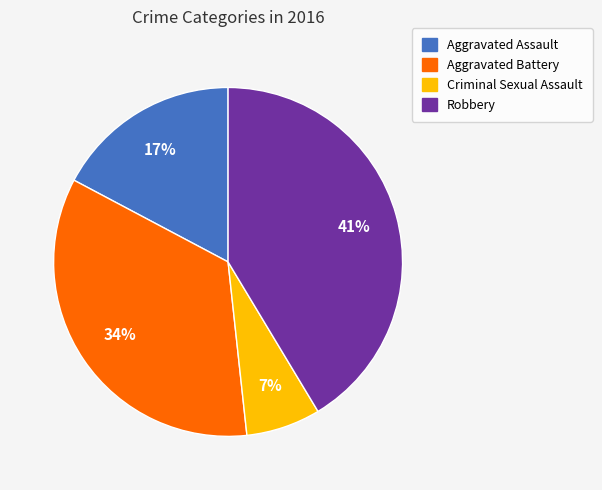

Between Aggravated Assault and Criminal Sexual Assault, which is larger?

Aggravated Assault